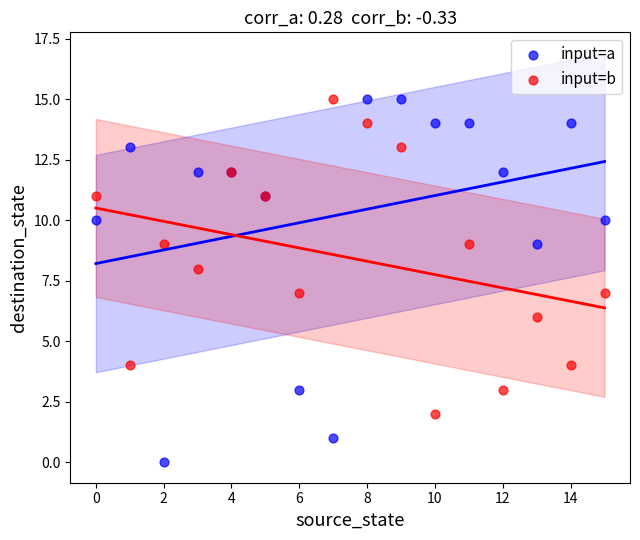

Which series reaches the minimum Y coordinate?

input=a